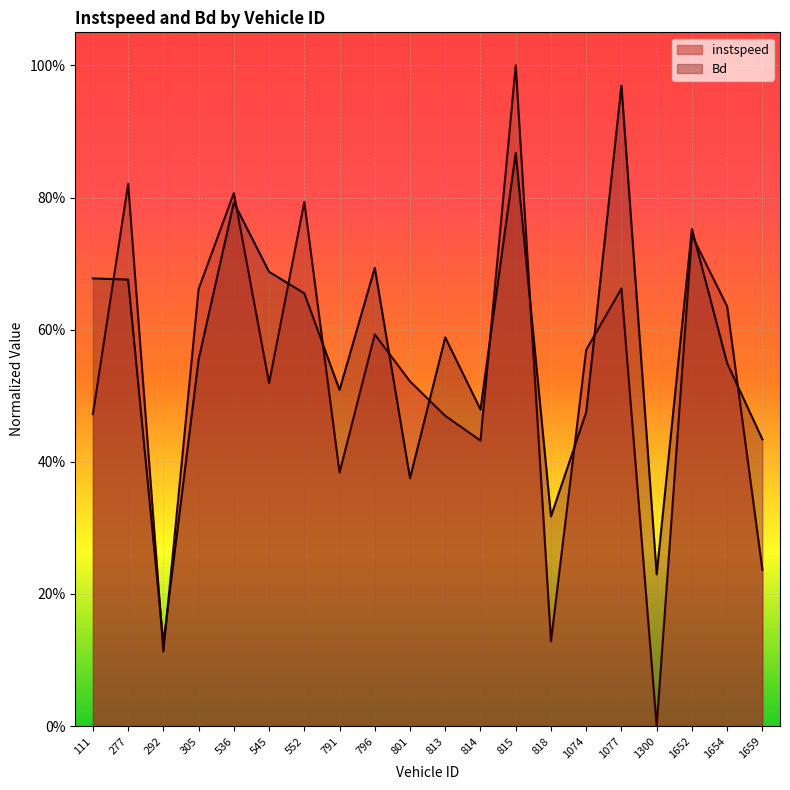

What is the approximate value of instspeed at 814?

0.4